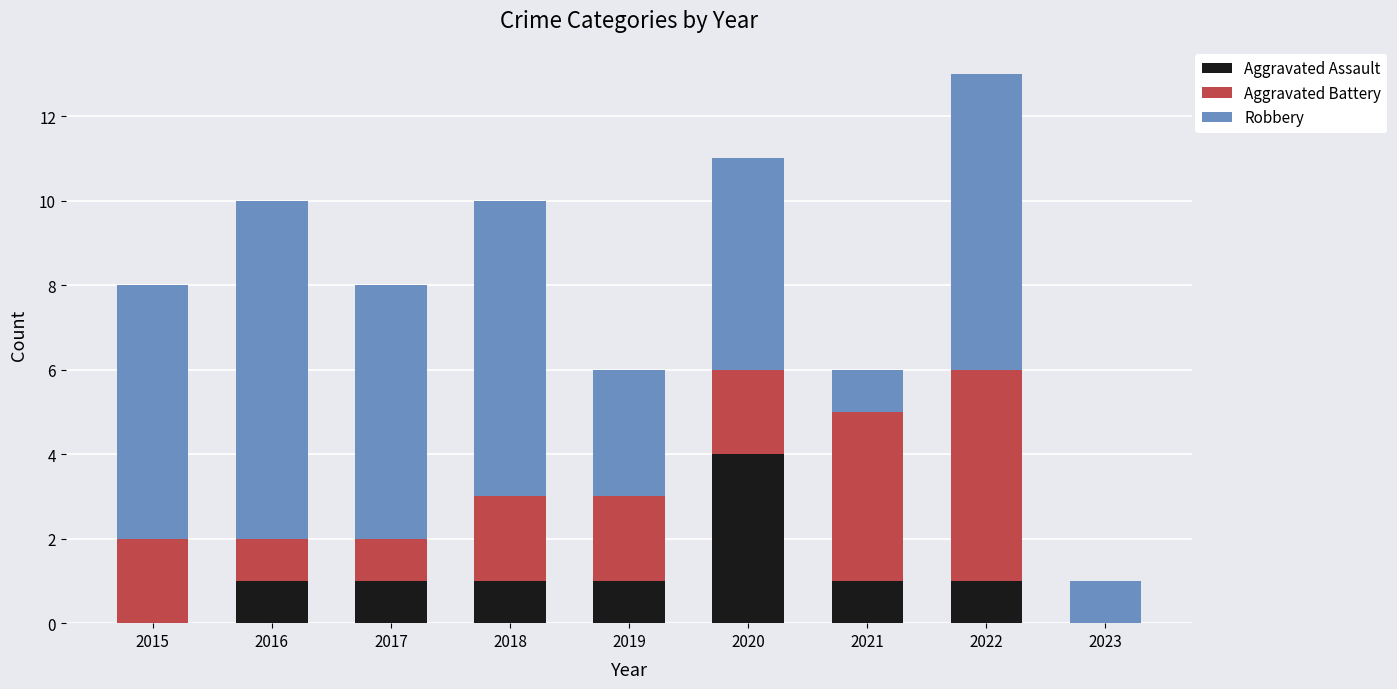

At which label does Aggravated Assault reach its peak?

2020